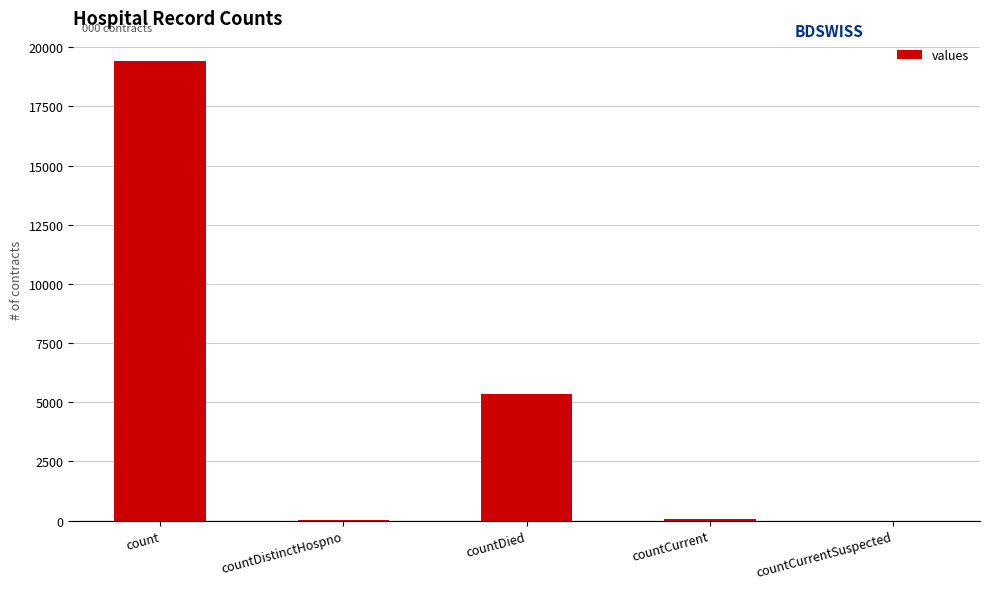

Which label corresponds to the largest value in the chart?

count